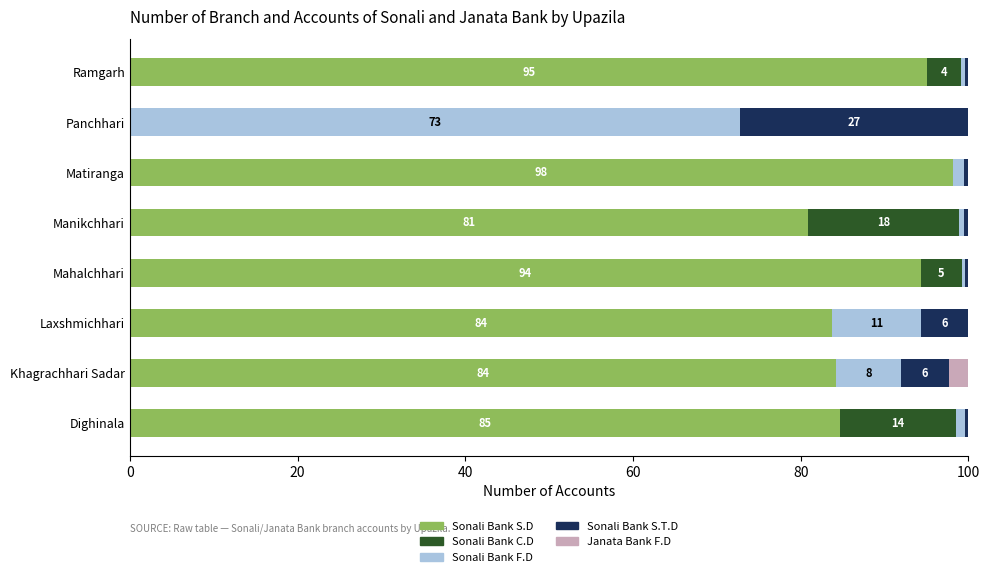

What is the total value across all series at Panchhari?

100.0